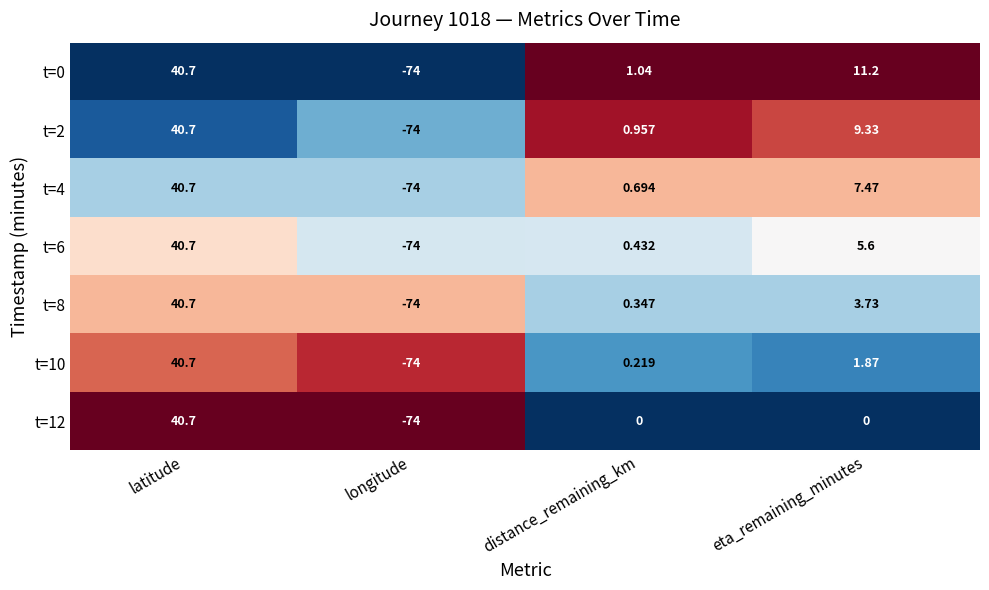

At which category is the sum across all series the highest?

latitude